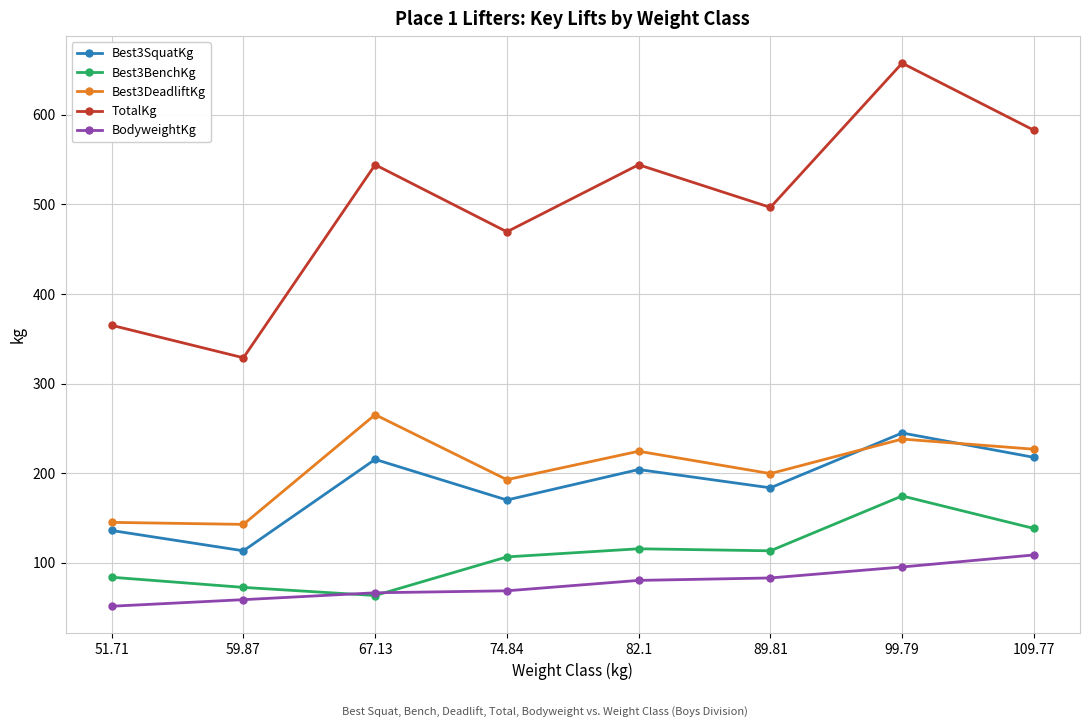

What is the minimum value shown in the chart?

51.5